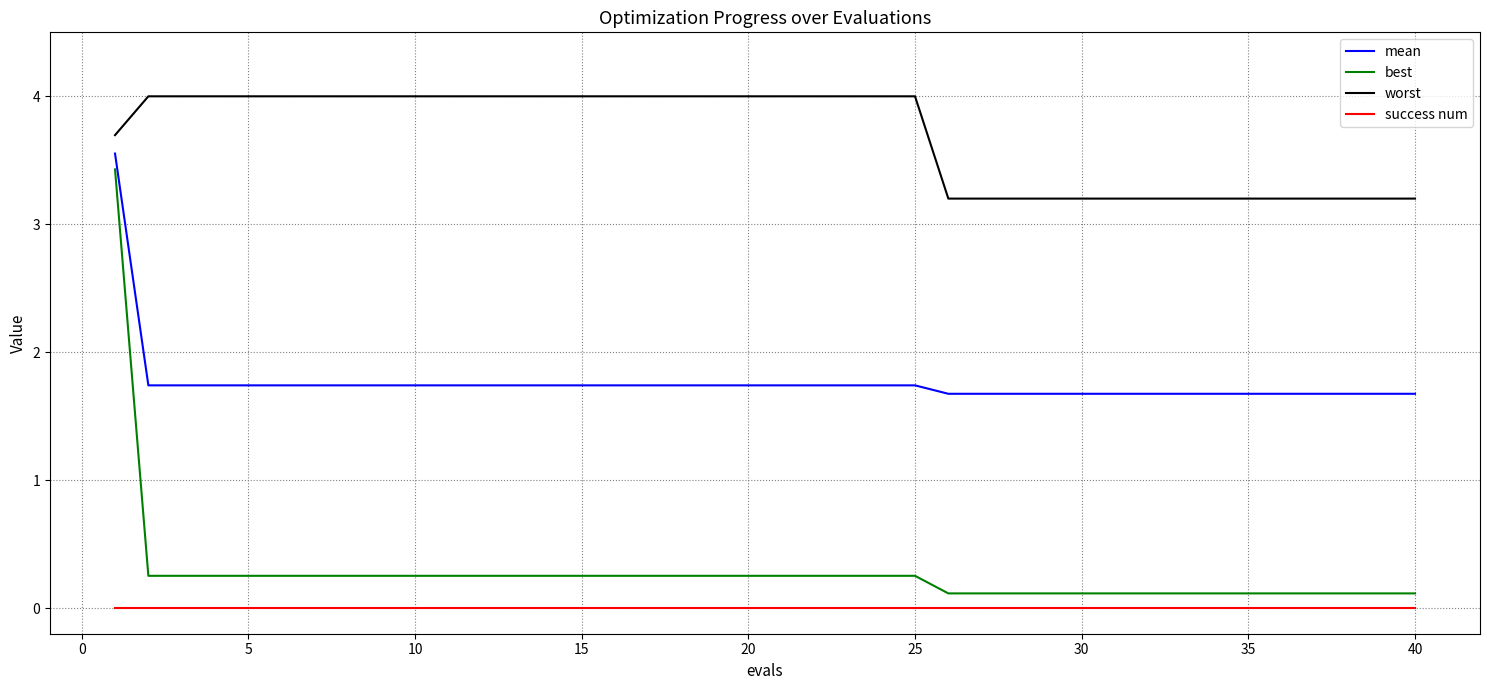

At how many categories does at least one series exceed 0?

40